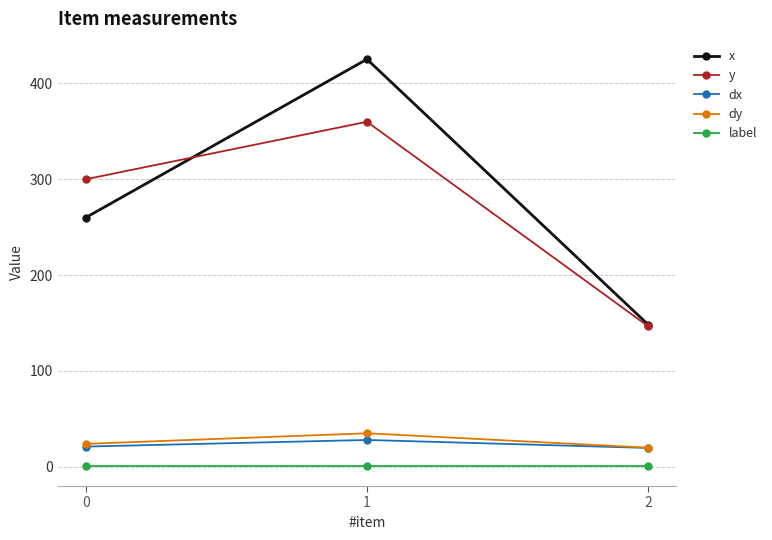

Is the value of dy at 2 greater than the value of x at 1?

No